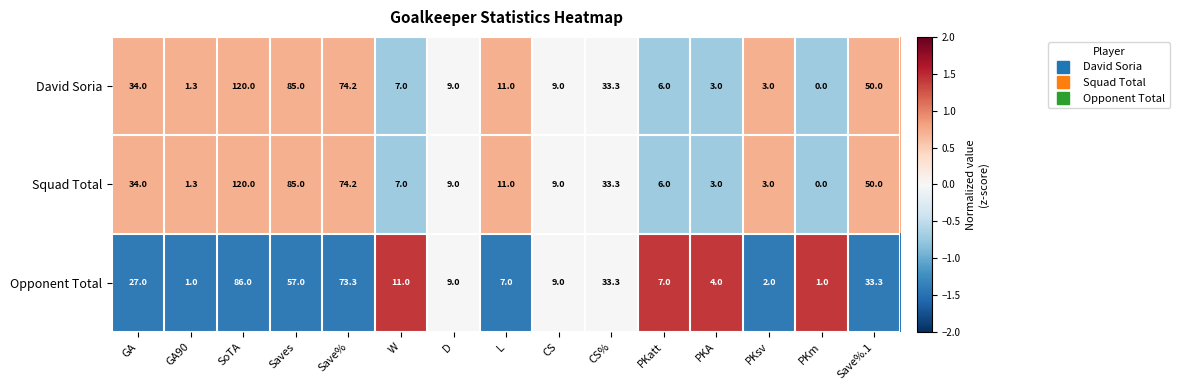

What is the sum of the David Soria values at CS% and PKA?

36.3